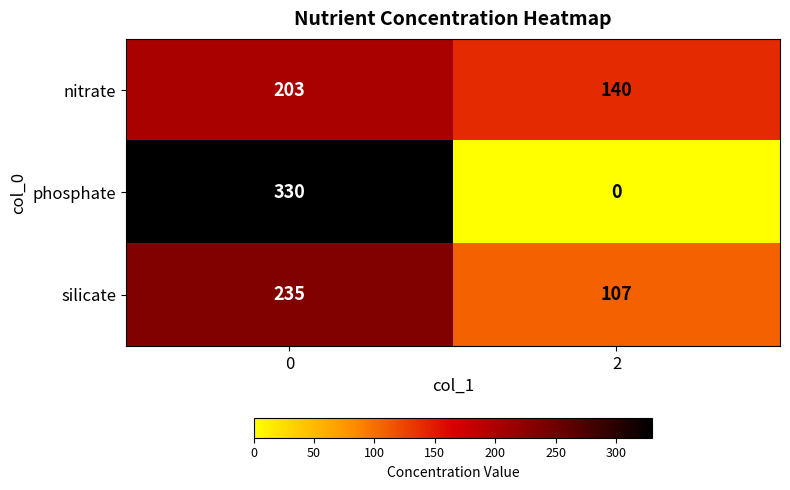

At 0, list the series in order from smallest to largest.

nitrate, silicate, phosphate